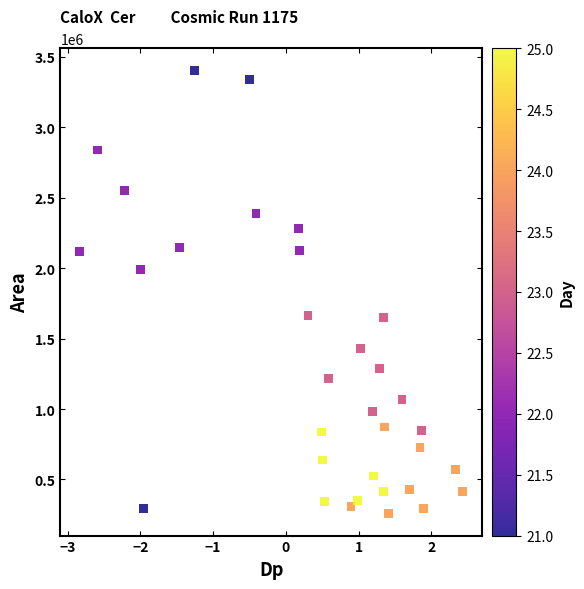

How many data points are displayed?

33